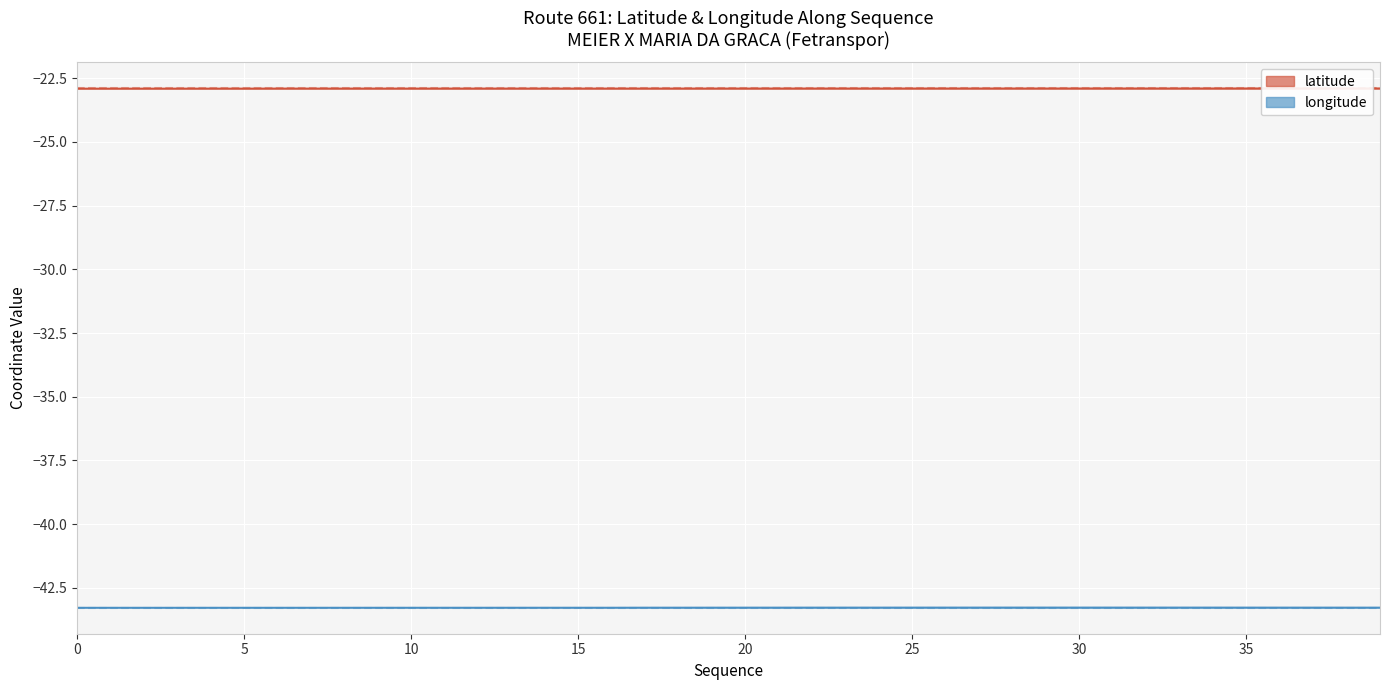

True or false: latitude and longitude intersect in this chart.

False